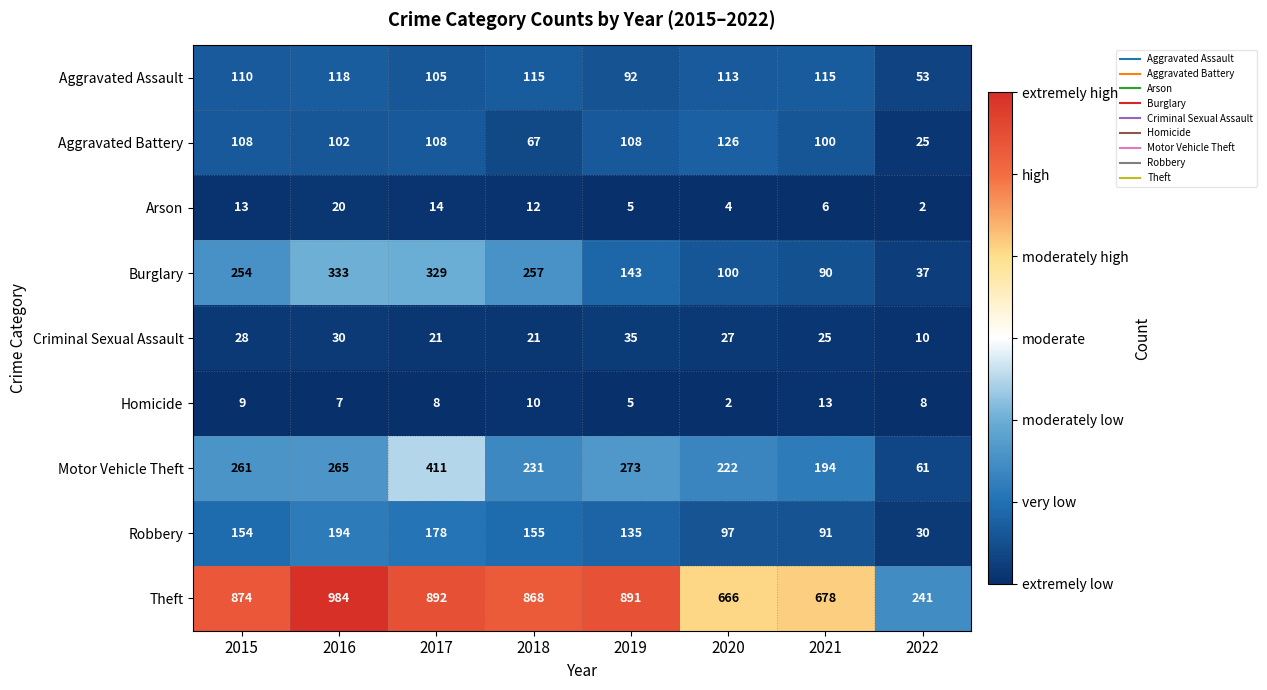

What is the sum of all Robbery values?

1034